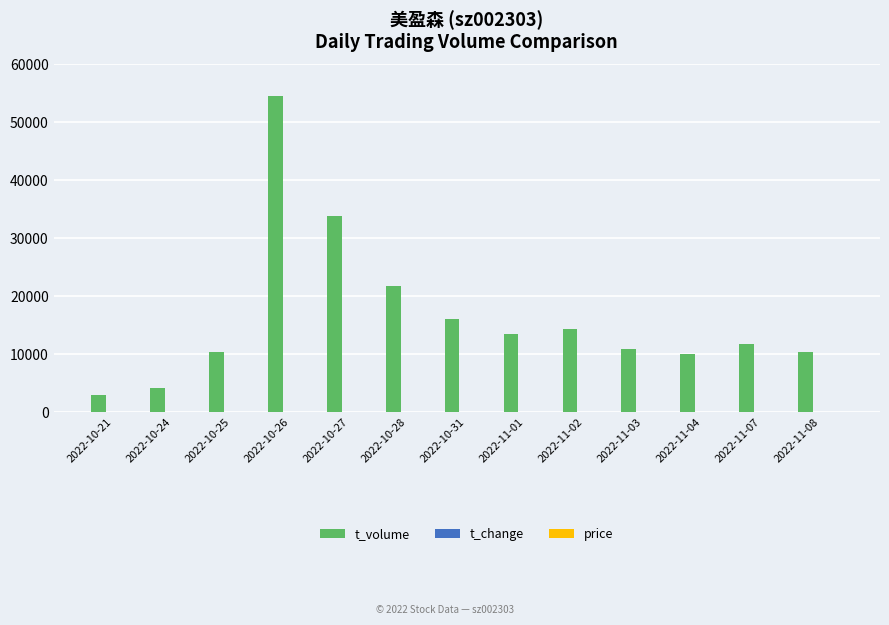

At which category is the sum across all series the highest?

2022-10-26